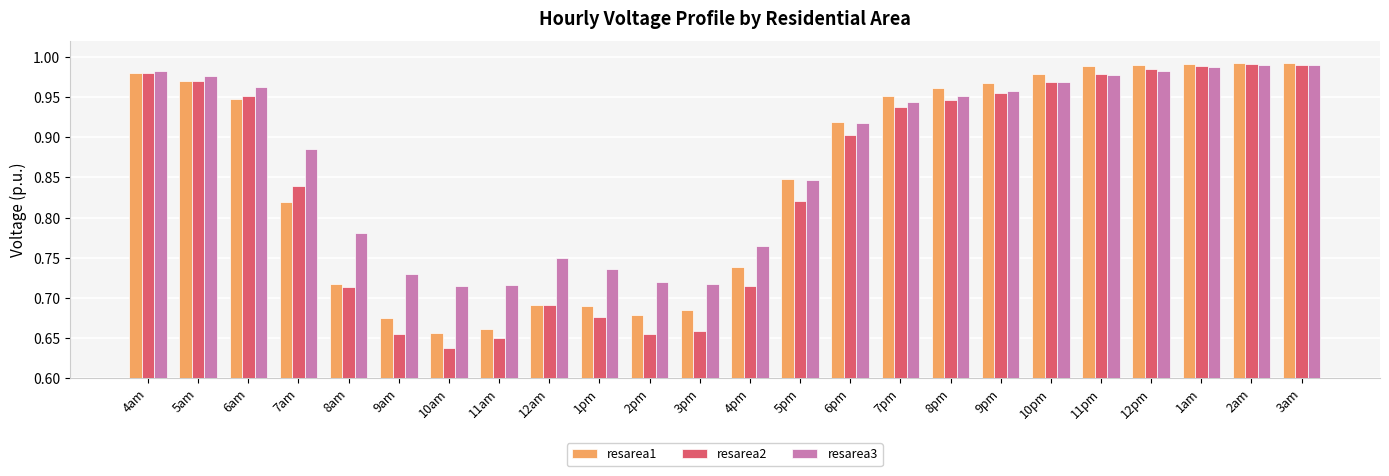

What is the total value across all series at 10pm?

2.9